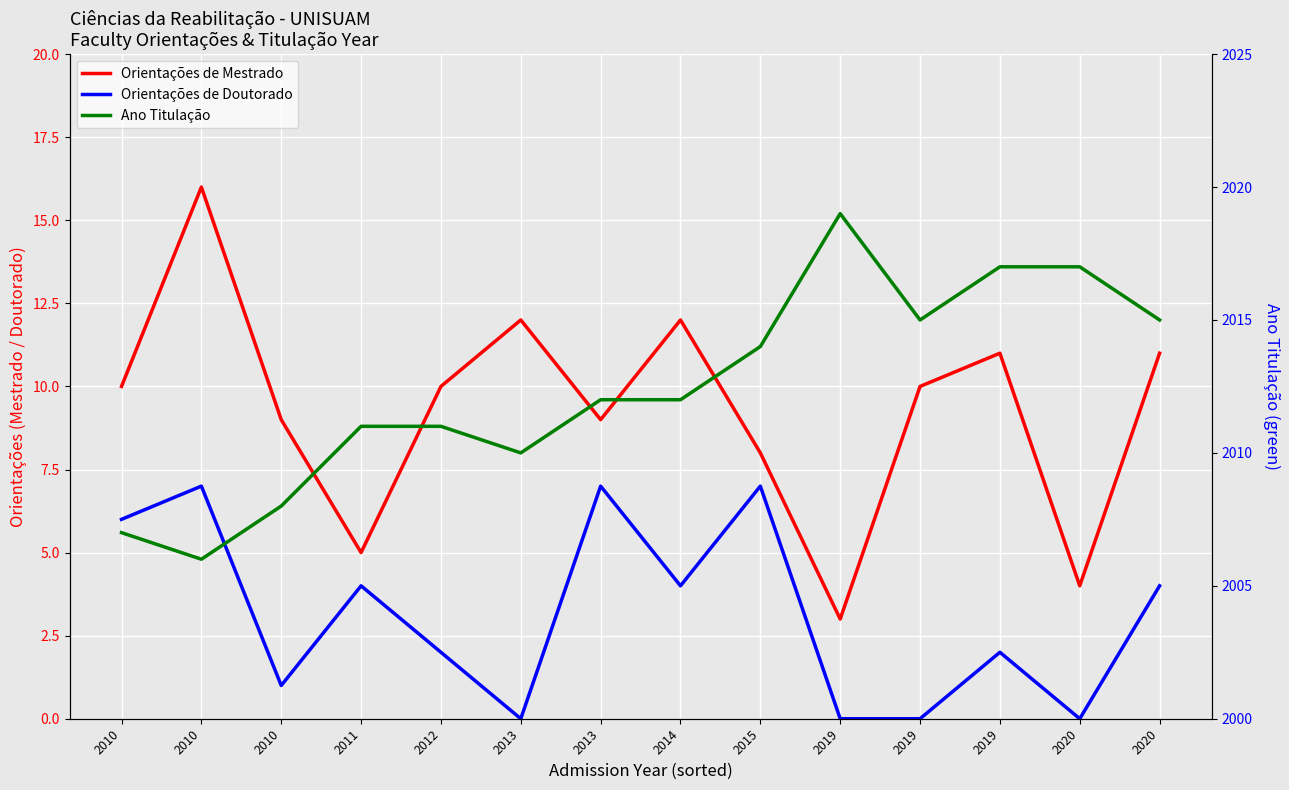

How many lines are shown in the chart?

3